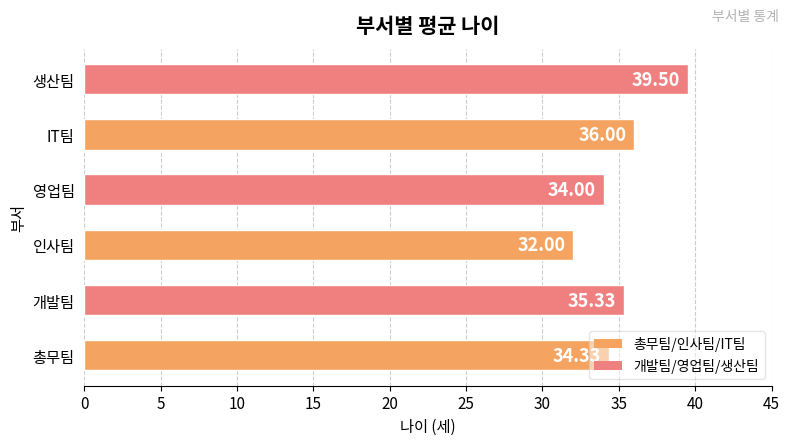

Approximately how many times larger is the value at 인사팀 compared to 생산팀?

0.8